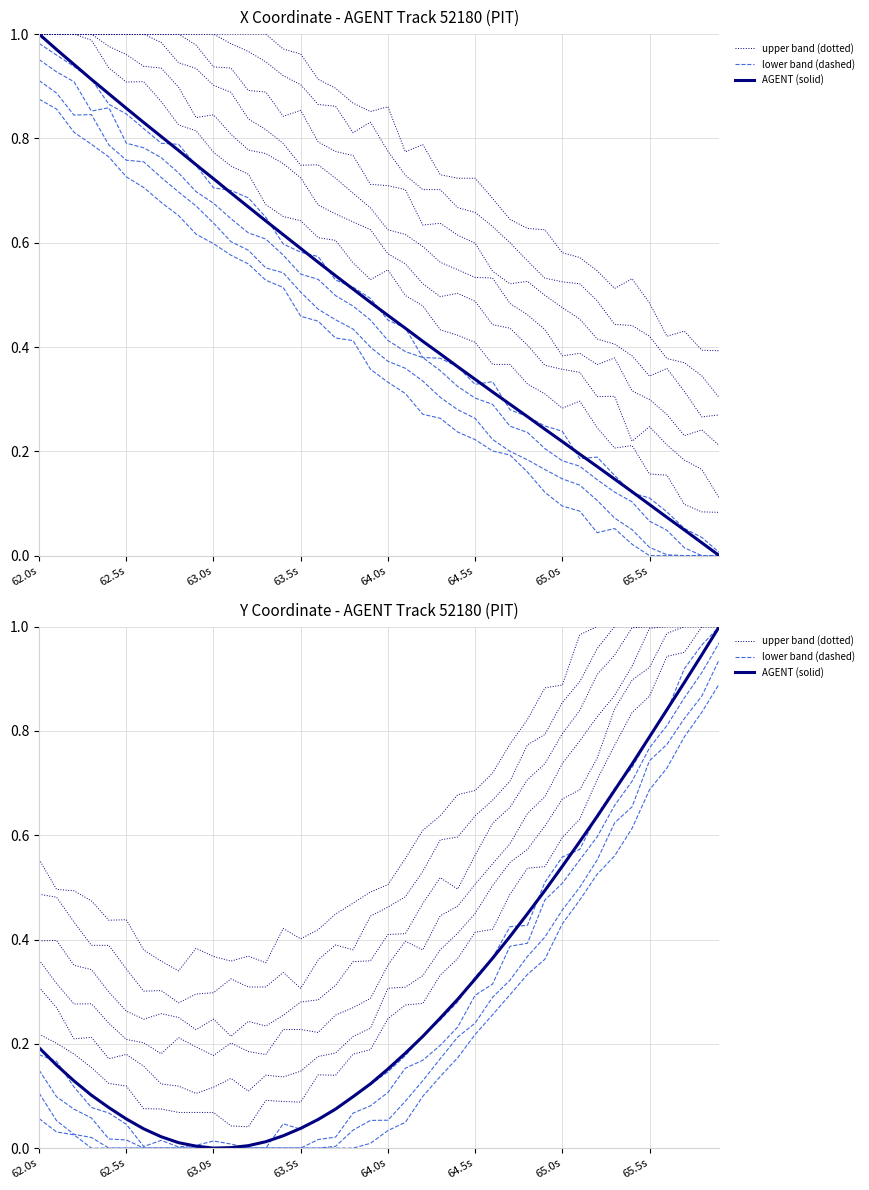

What are all the series names shown in the legend?

upper band (dotted), lower band (dashed), AGENT (solid)